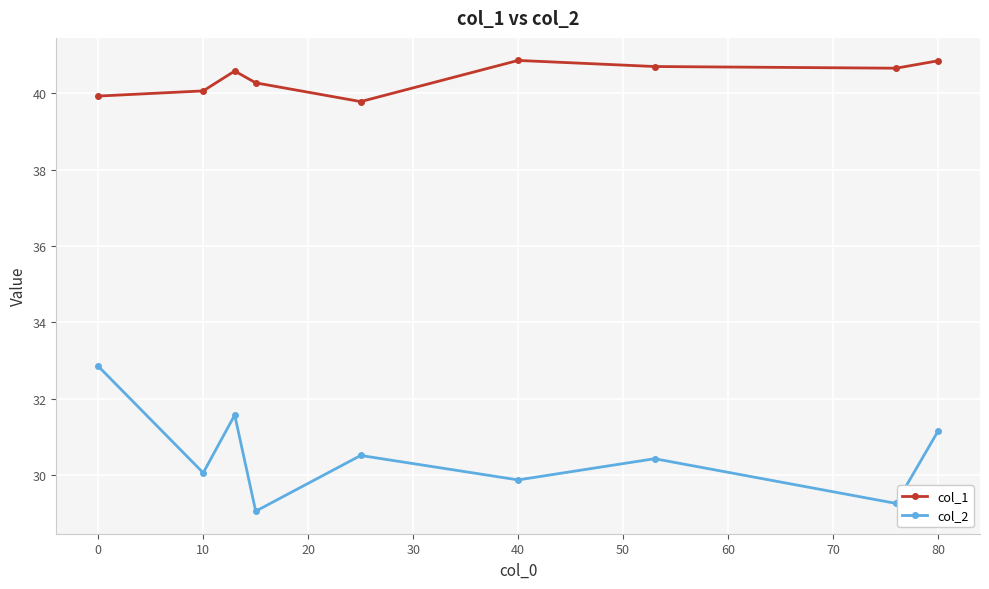

Rank the series by their average value, from lowest to highest.

col_2, col_1